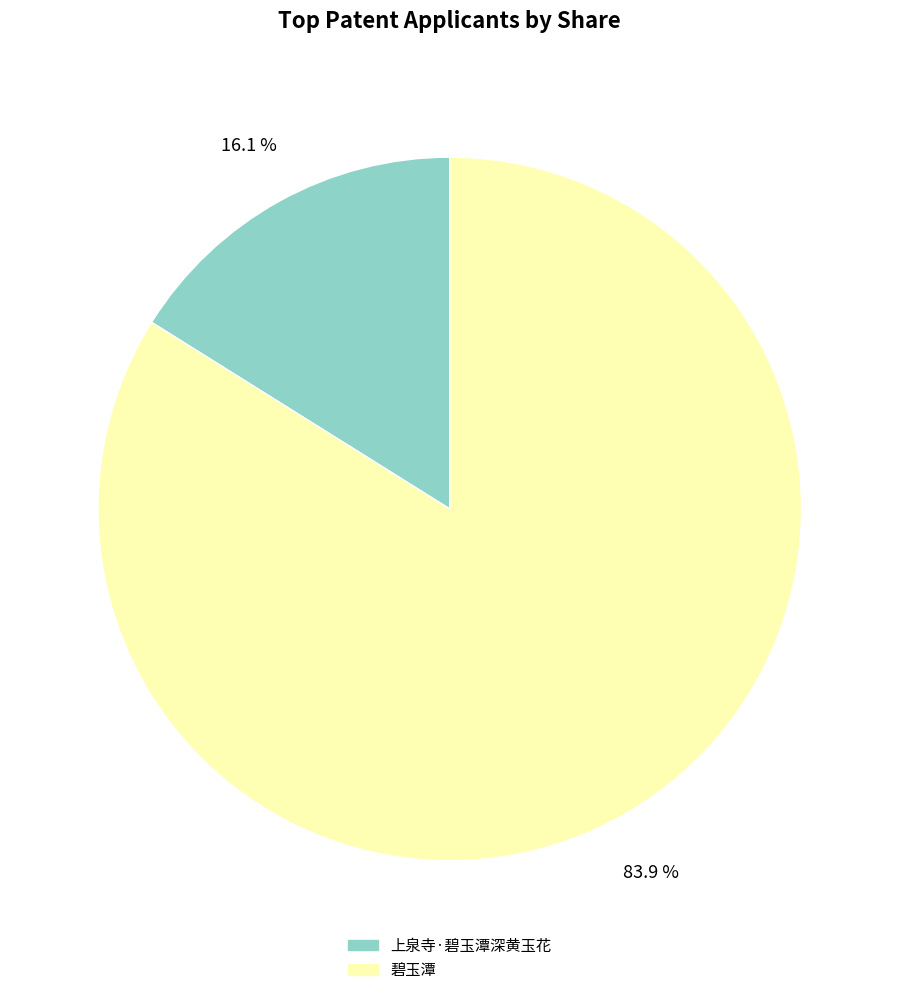

The 上泉寺·碧玉潭深黄玉花 slice represents 24% of the pie. True or false?

False